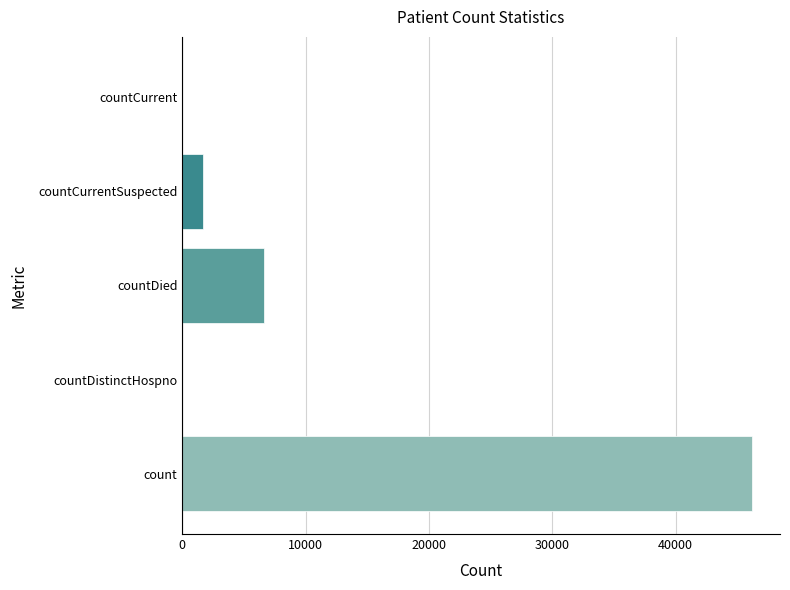

True or false: the data shows 0 at countCurrent.

True